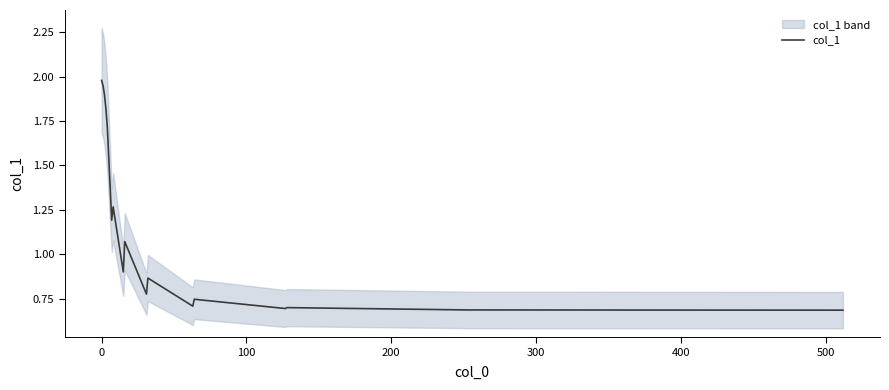

What is the sum of all values?

21.0